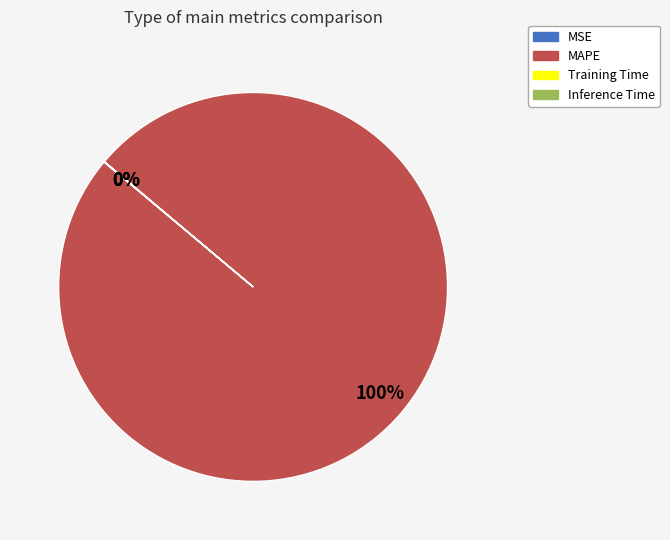

Which slice is the largest?

MAPE